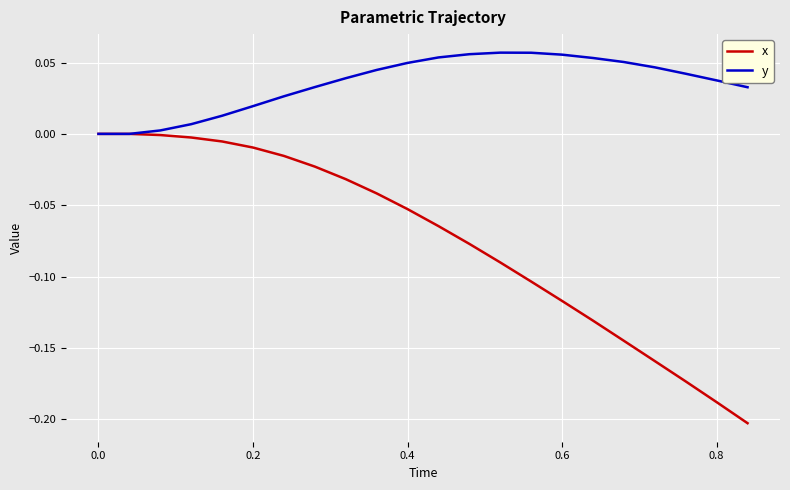

How many lines are shown in the chart?

2